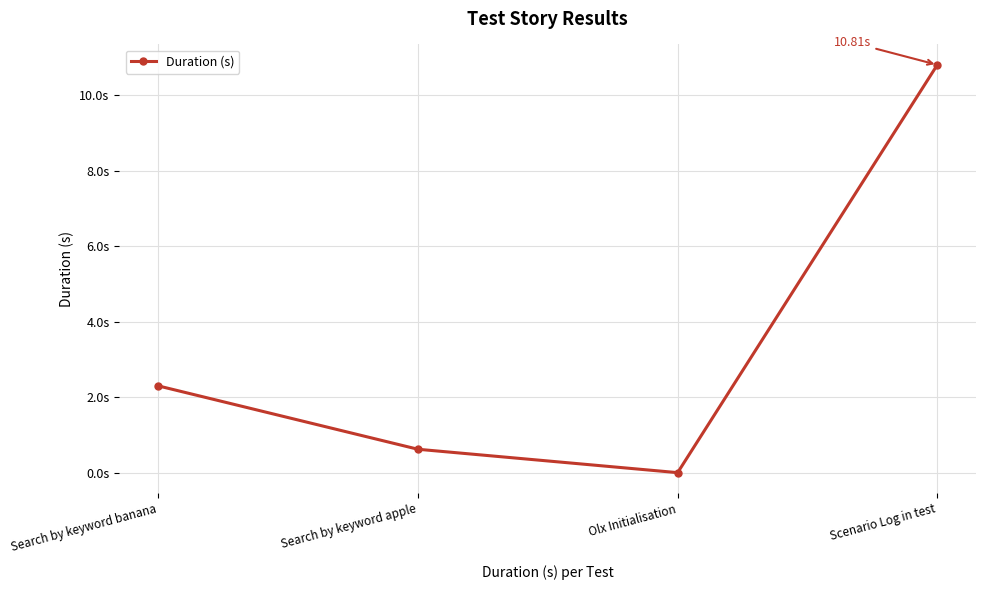

What is the difference between the second highest and second lowest values?

1.7